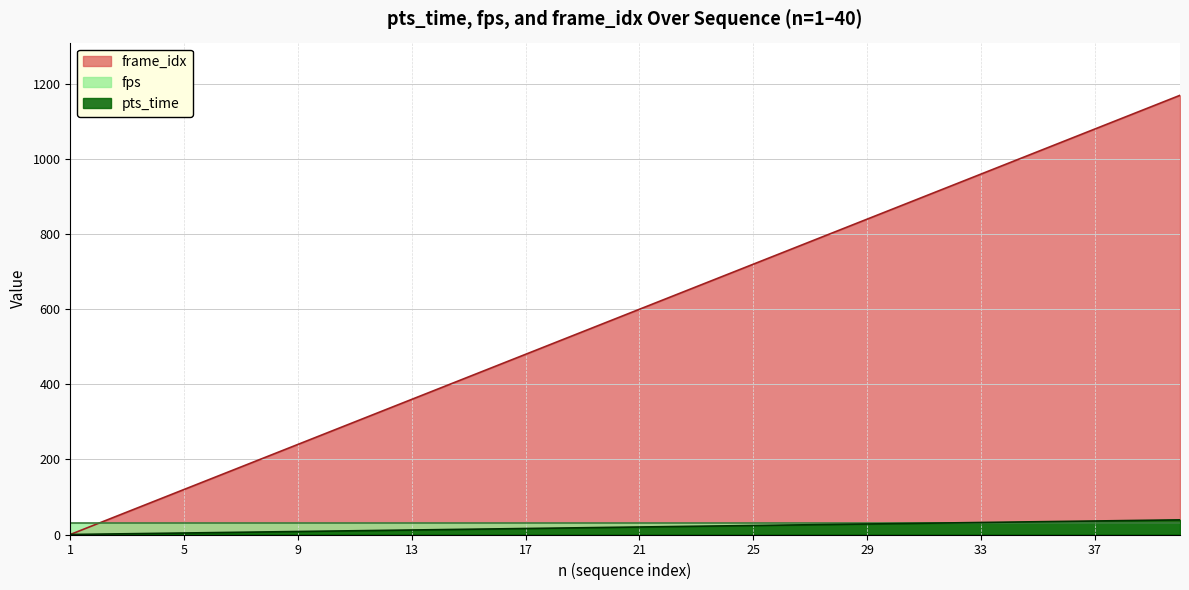

Between 21 and 30, which series saw the biggest shift?

pts_time